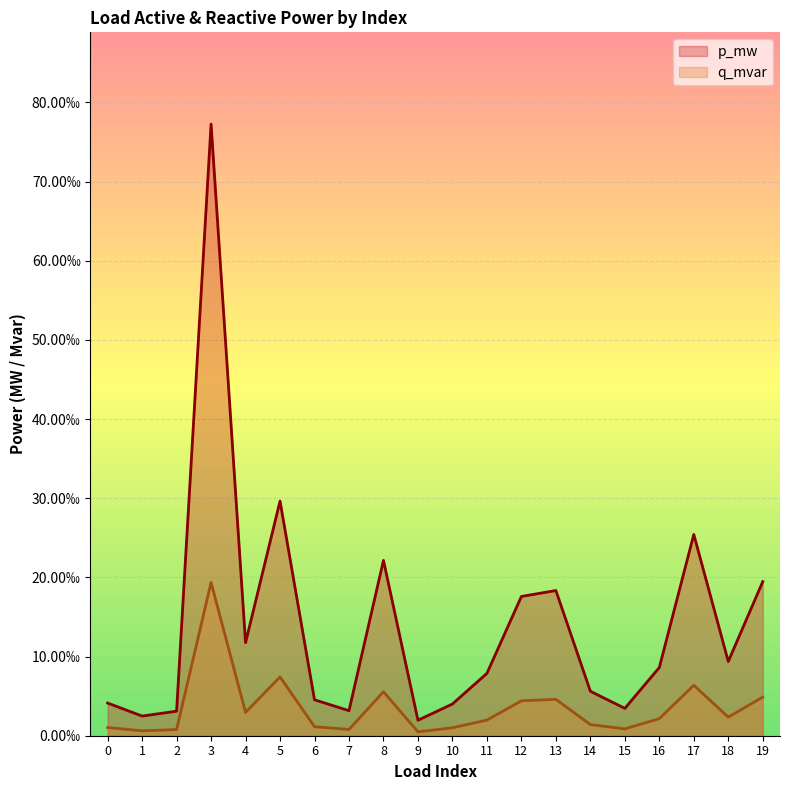

List the labels in order of p_mw value, largest first.

3, 5, 17, 8, 19, 13, 12, 4, 18, 16, 11, 14, 6, 0, 10, 15, 7, 2, 1, 9